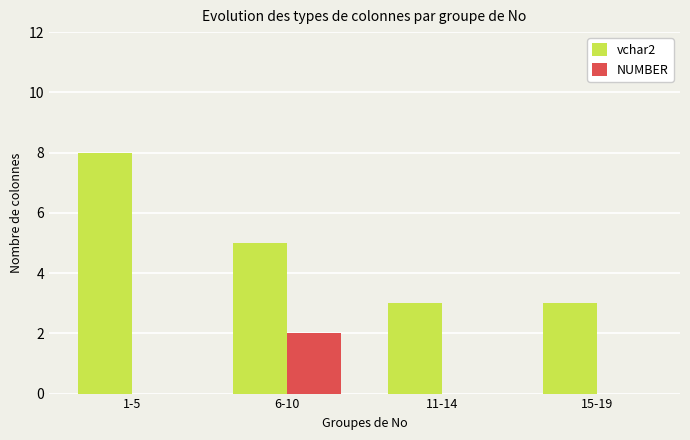

At which category is the sum across all series the highest?

1-5